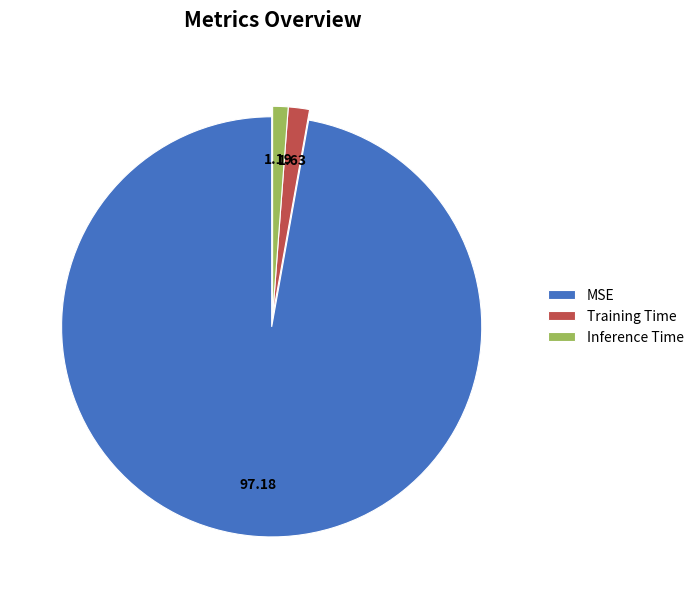

What is the majority slice?

MSE